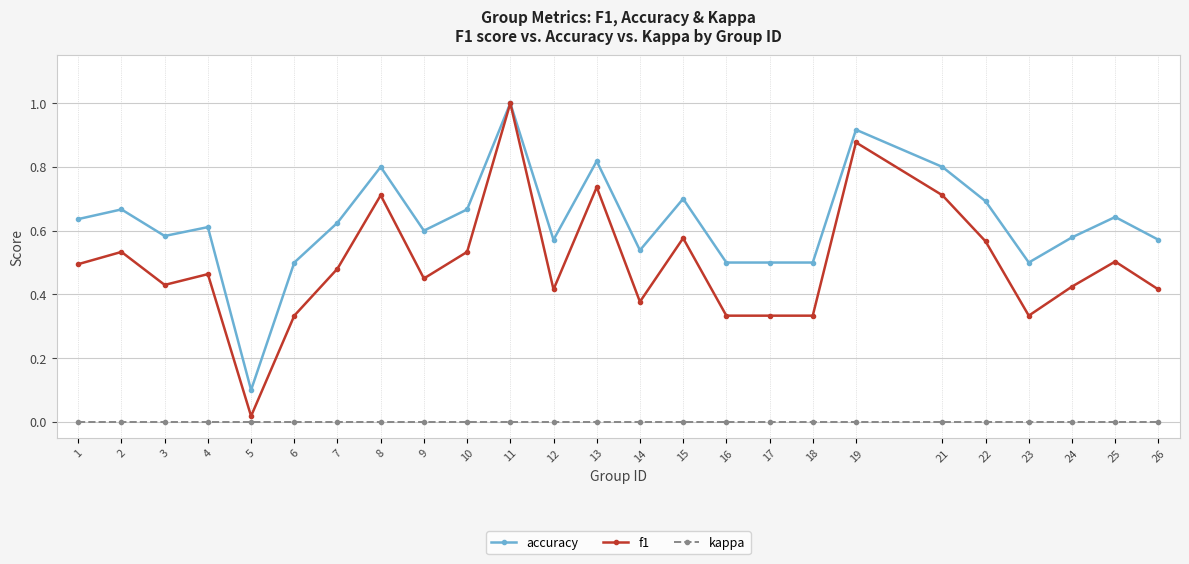

What are all the series names shown in the legend?

accuracy, f1, kappa